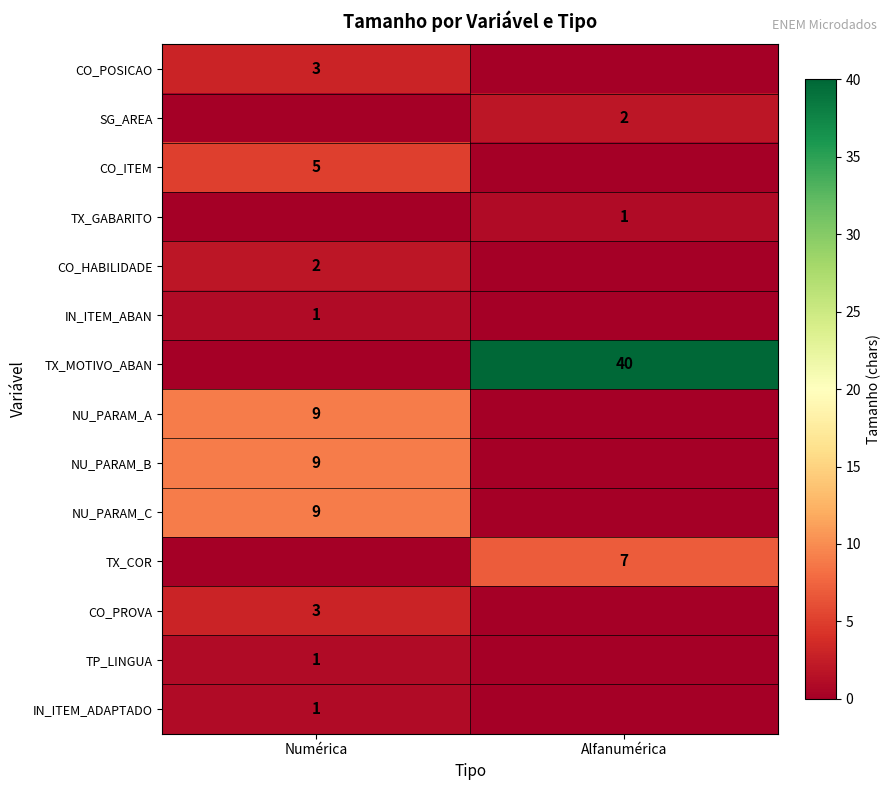

Which has a higher value, Numérica or Alfanumérica?

Numérica